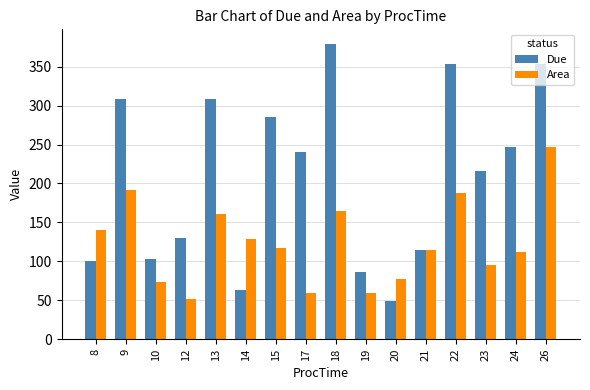

What is the minimum value shown in the chart?

49.0